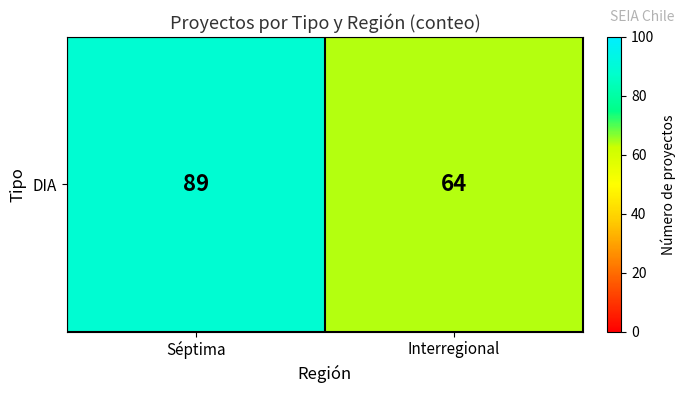

How many distinct data groups are displayed?

1